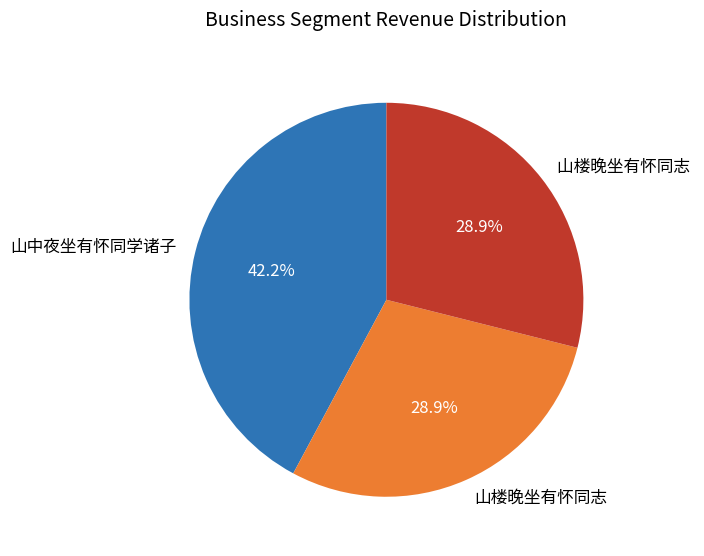

Count the number of slices in the pie.

3